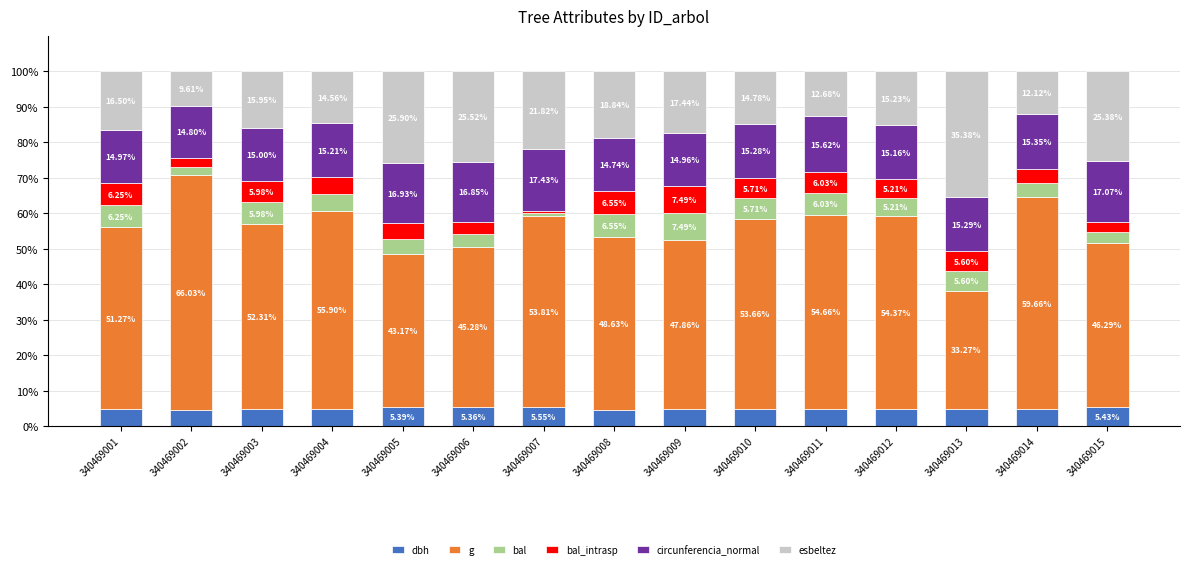

What is the total value across all series at 340469012?

100.0